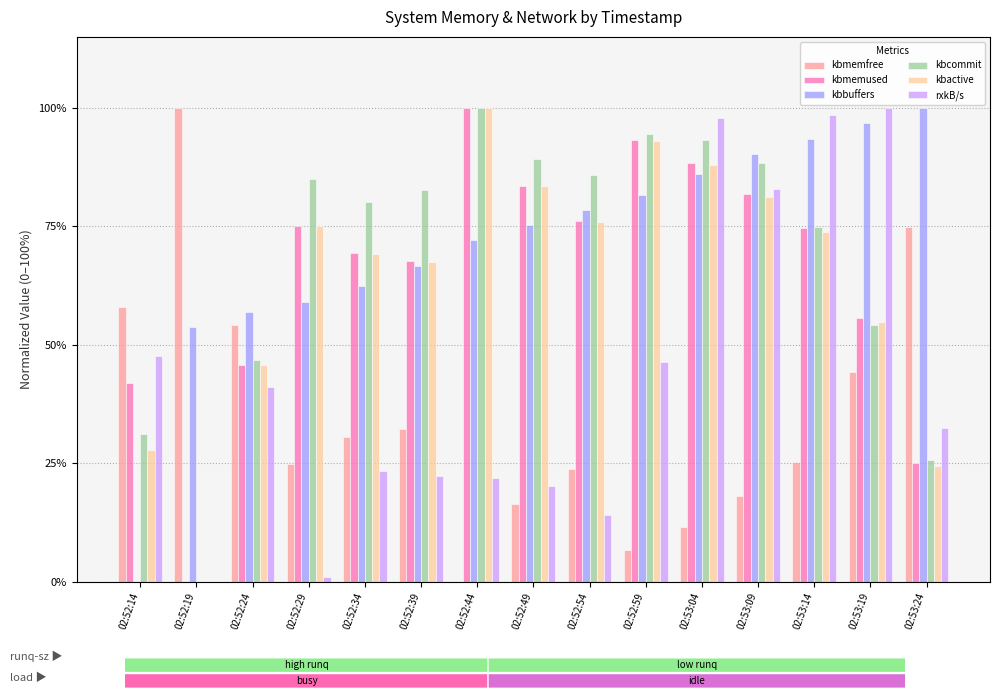

At which label does kbmemfree reach its peak?

02:52:19